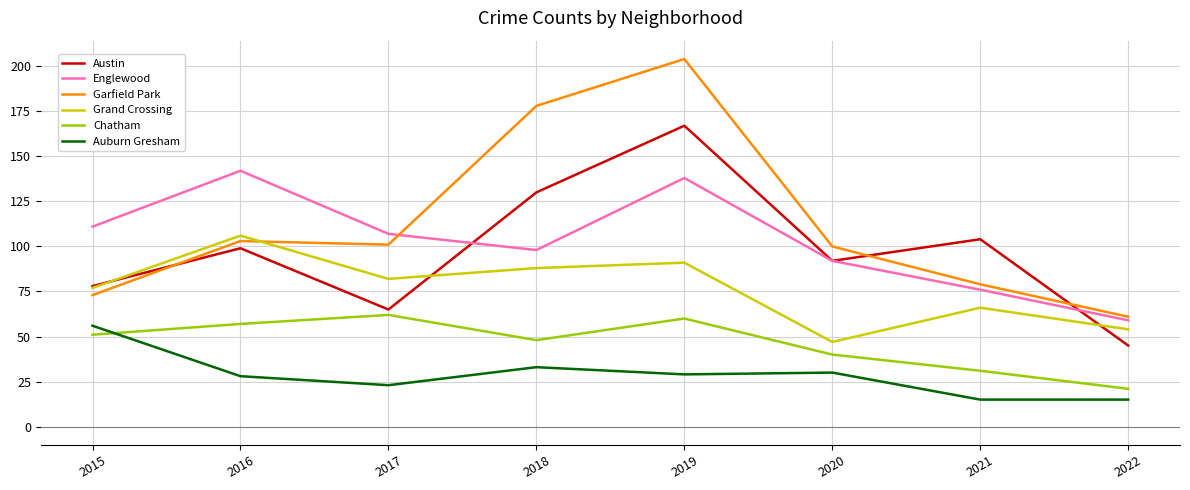

What is the sum of all Englewood values?

823